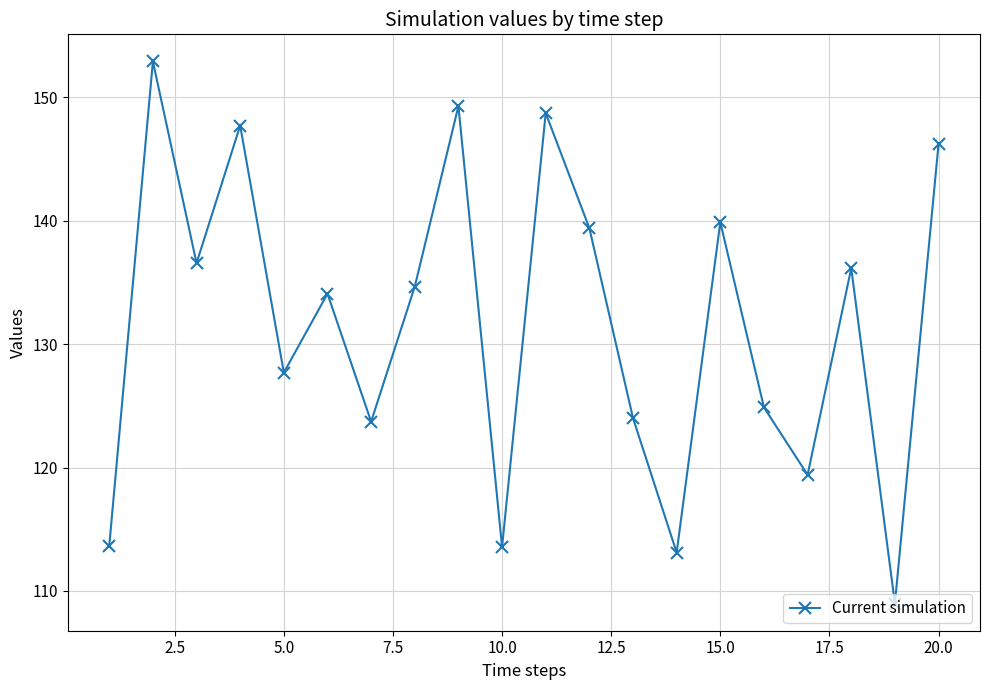

True or false: there are more than 0 points higher than both neighbors.

True